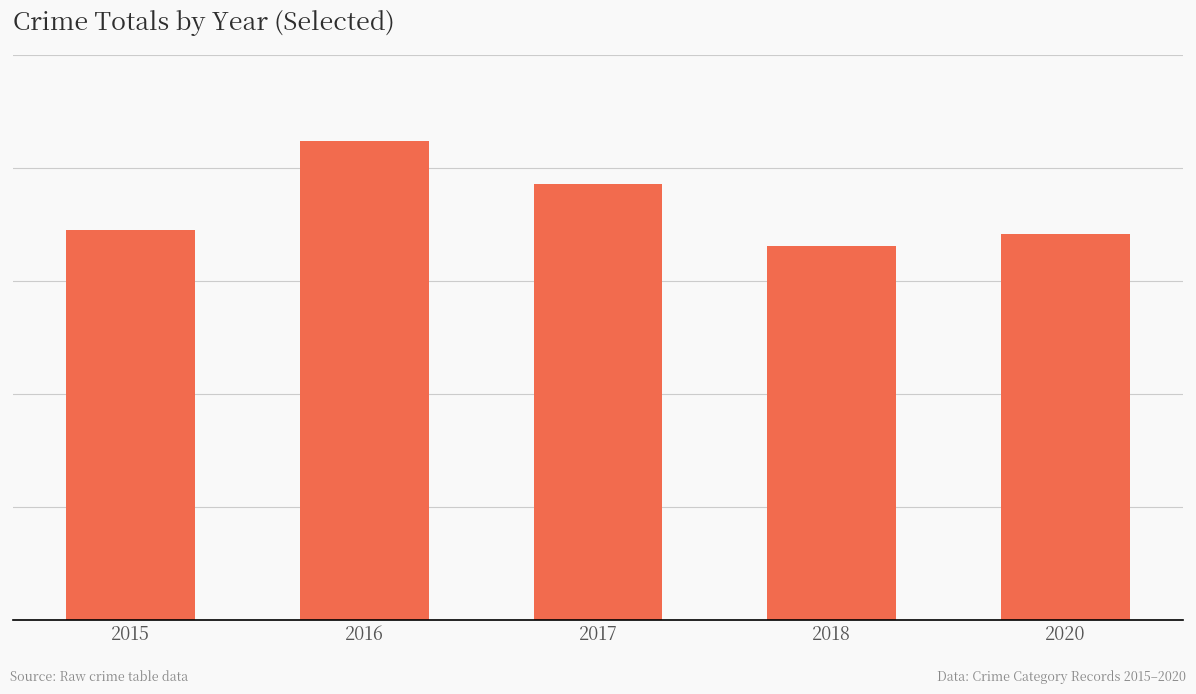

Are the bars horizontal?

No